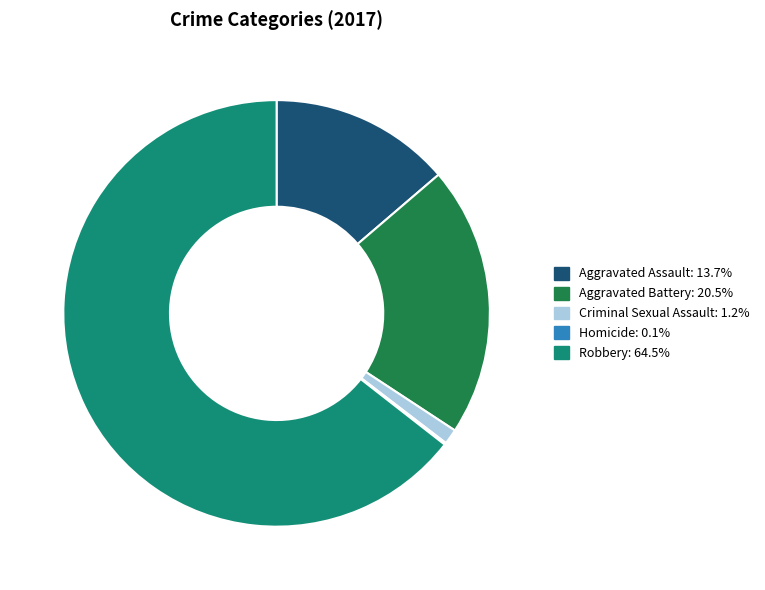

Does Robbery: 64.5% account for over 50% of the chart?

Yes